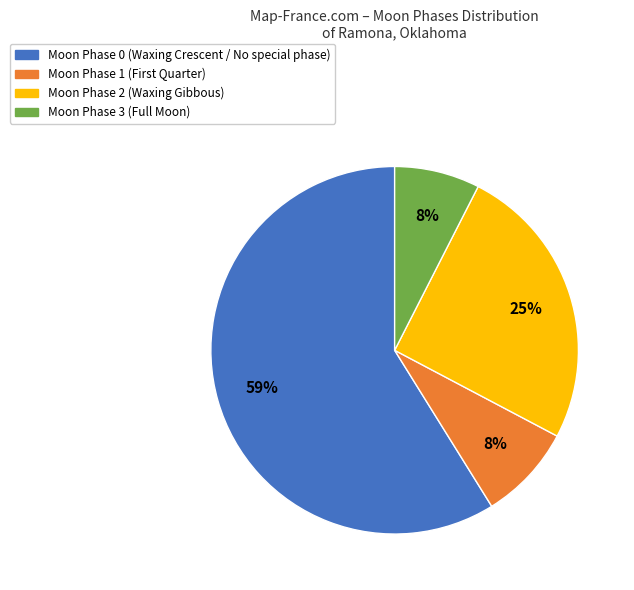

To the nearest percent, what is the difference between the largest and smallest slice percentages?

51%